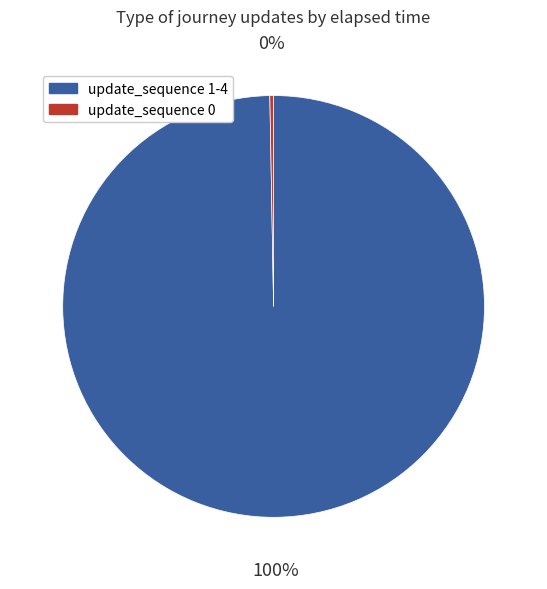

Is there a majority slice in this chart?

Yes